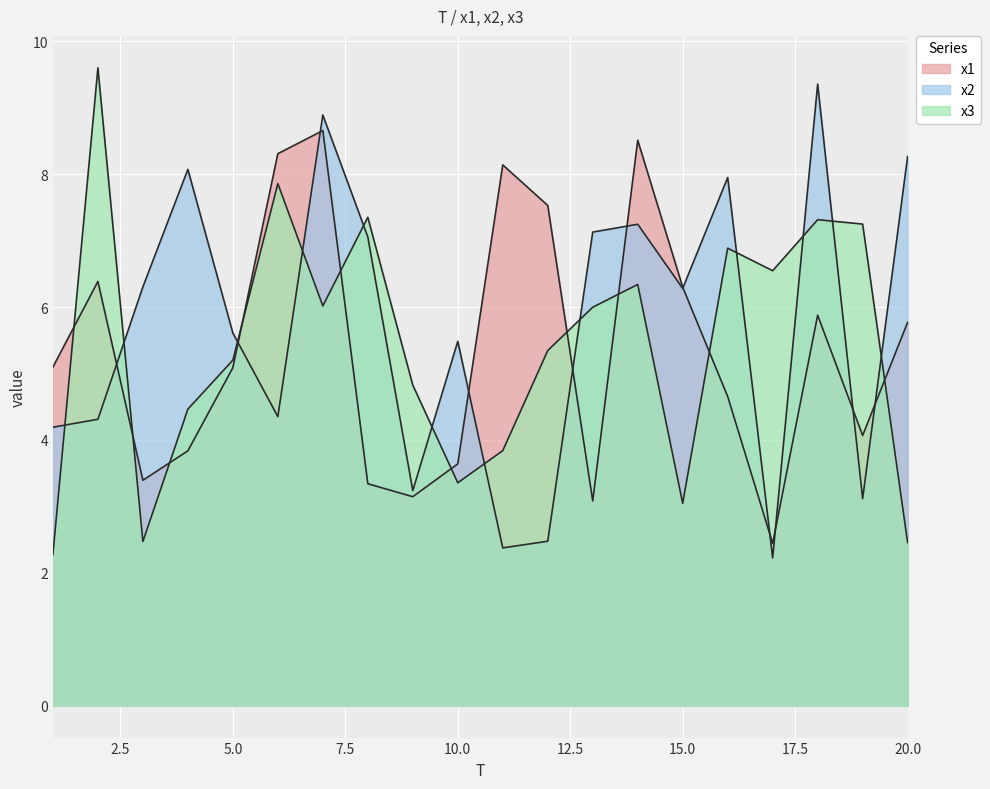

List the series in order of their overall mean, lowest first.

x1, x3, x2